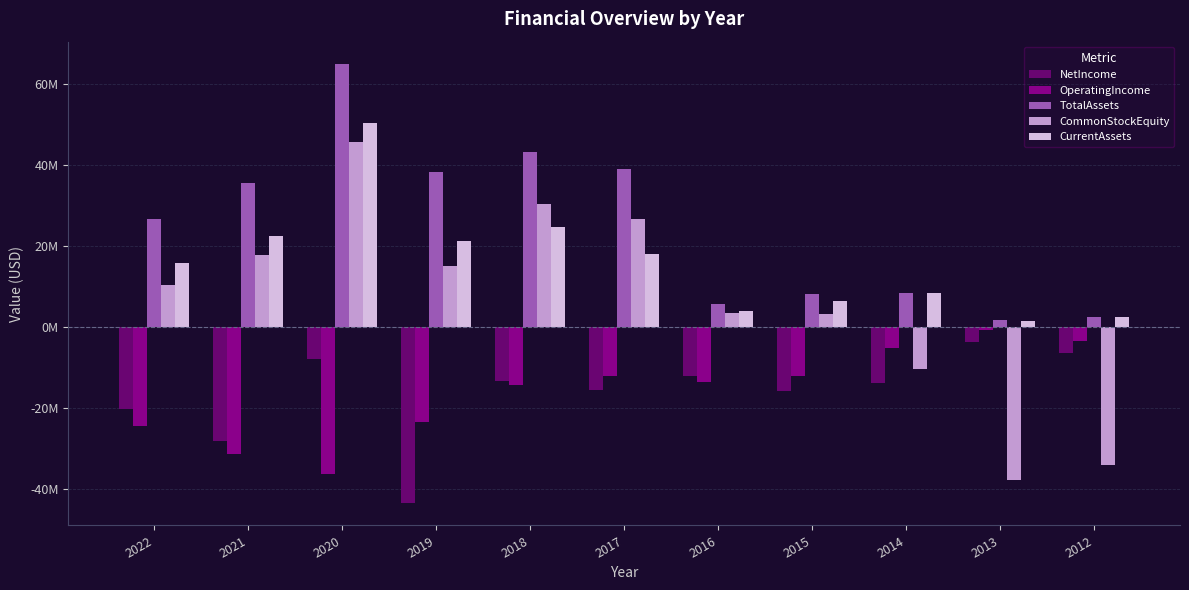

Which series changed the most between 2022 and 2012?

CommonStockEquity